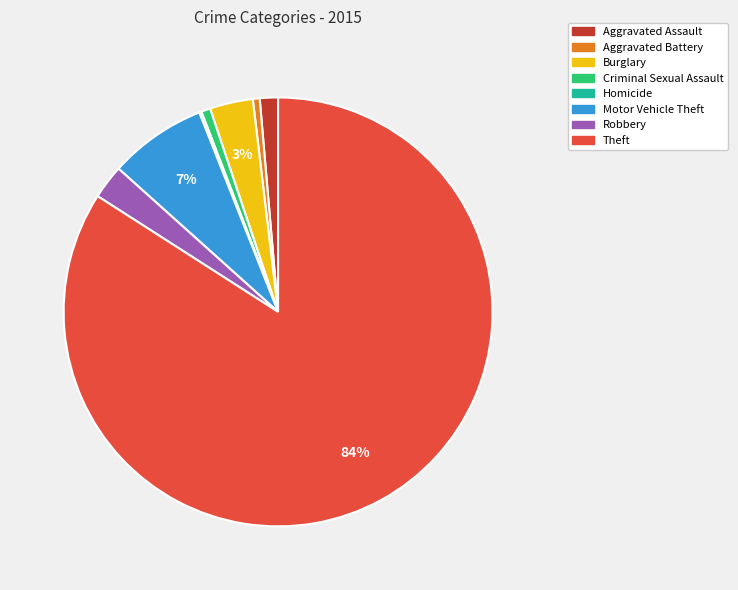

Is it true that Criminal Sexual Assault is 11% of the pie?

False